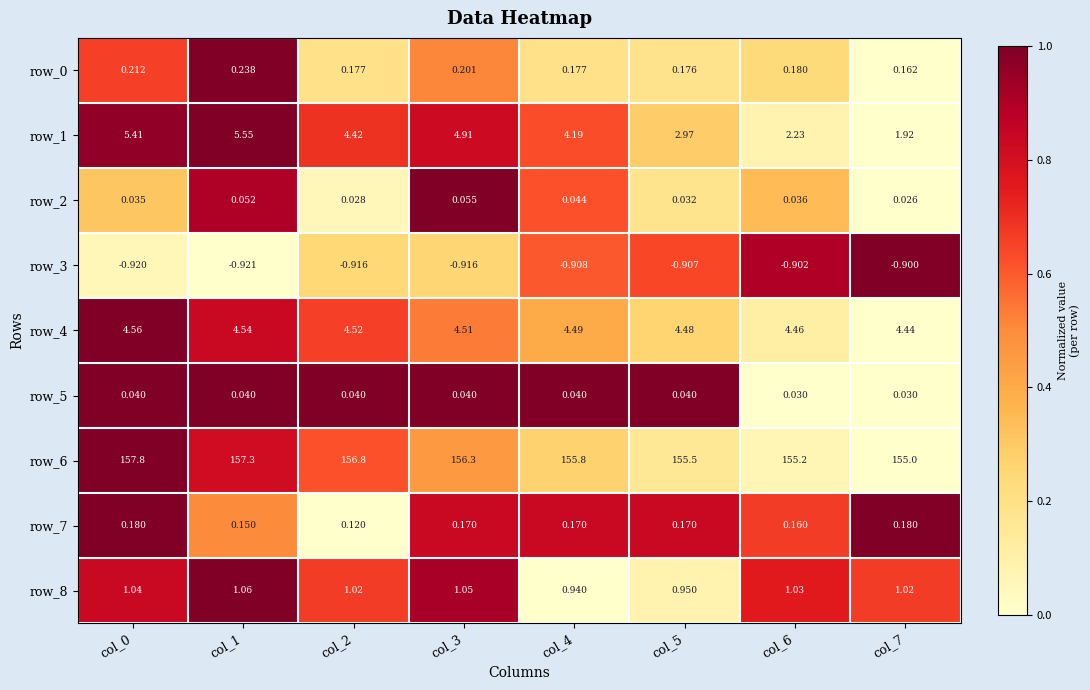

True or false: row_6 has a value of 0.6 at col_0.

False